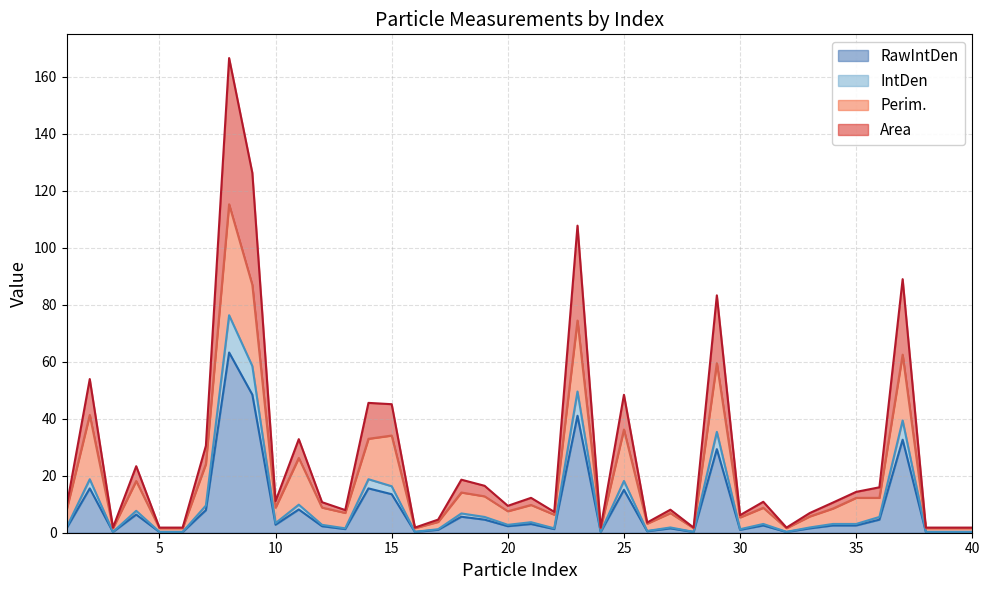

At which label does IntDen first exceed 3?

2